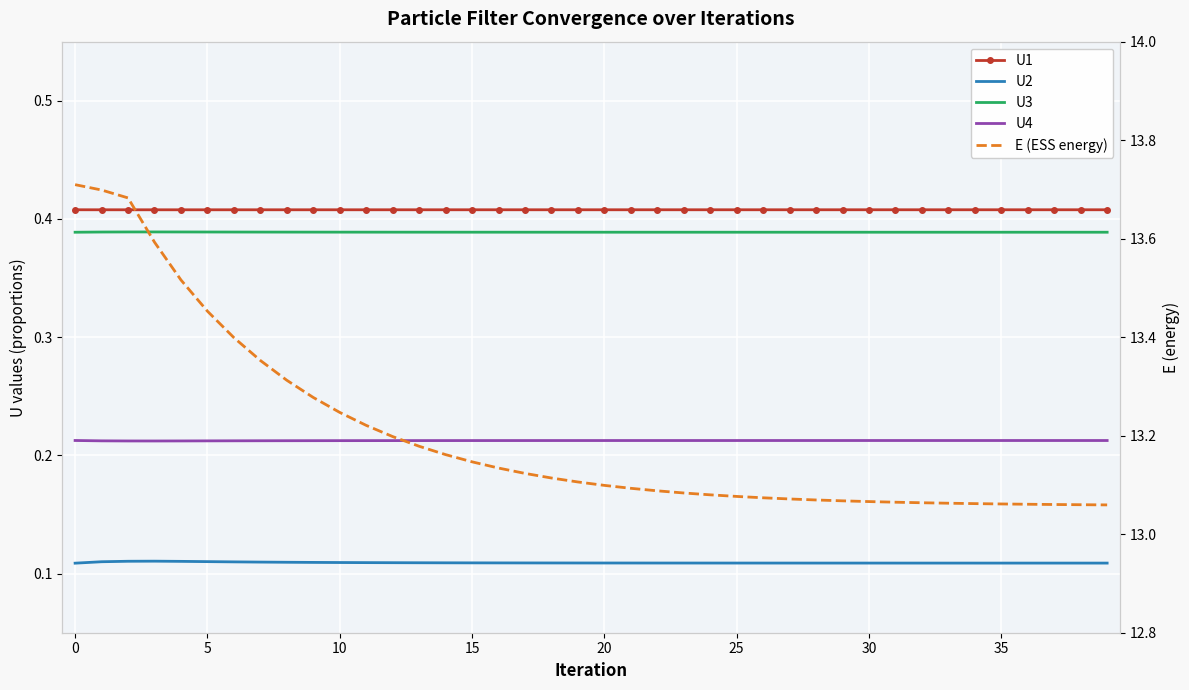

True or false: U2 and E (ESS energy) cross at least once.

False